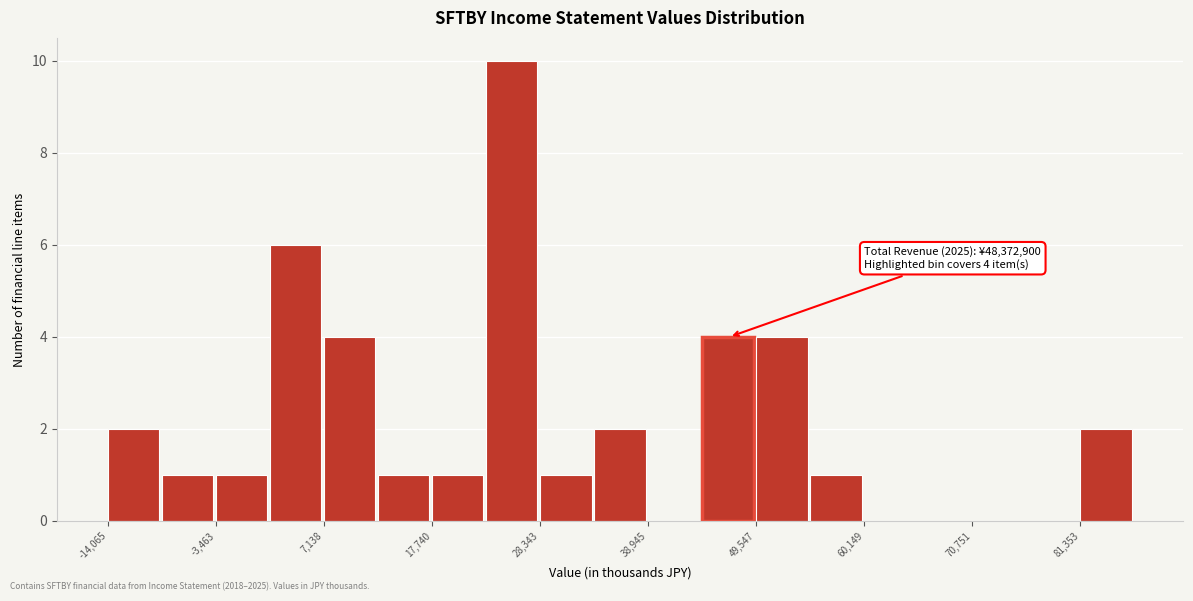

Around what value on the x-axis is the tallest bar? Give the approximate position of its centre, as read against the axis.

26000